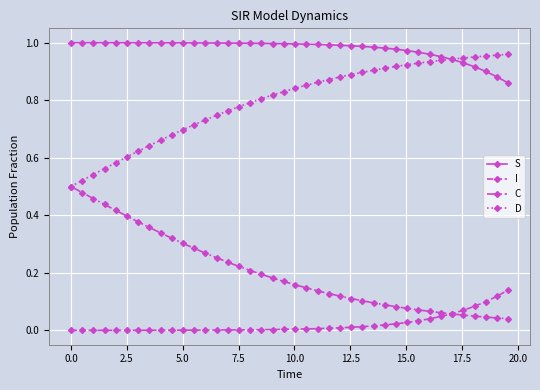

List the series in order of their overall mean, lowest first.

I, C, D, S